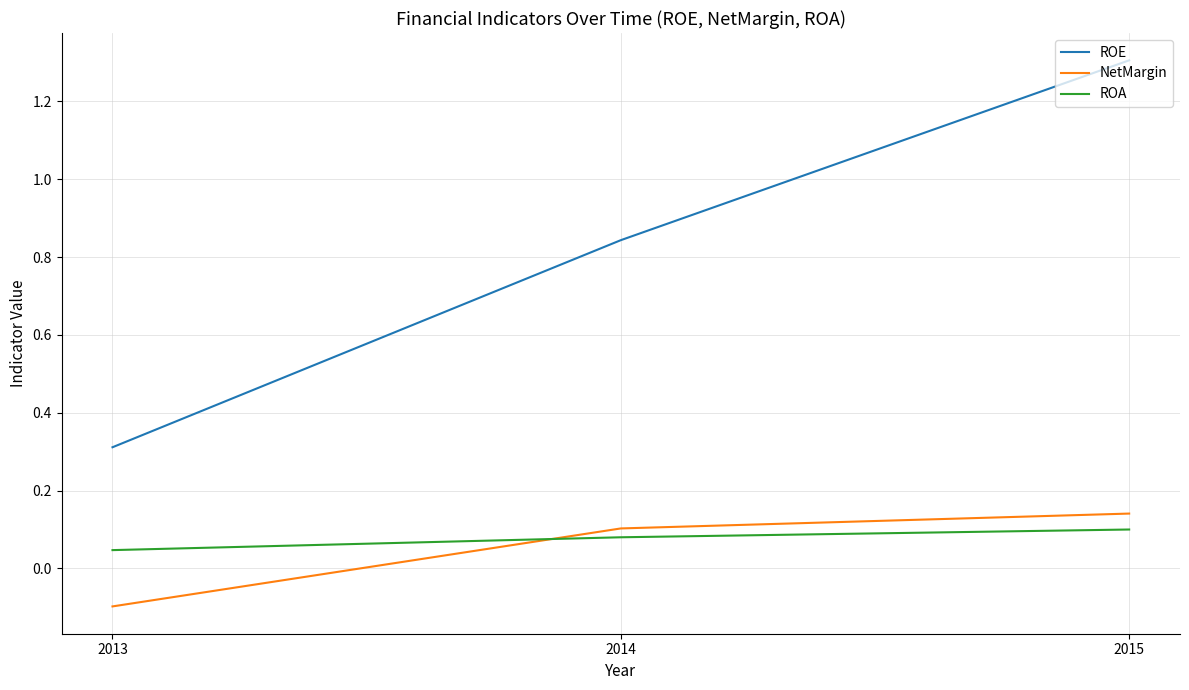

What are all the series names shown in the legend?

ROE, NetMargin, ROA